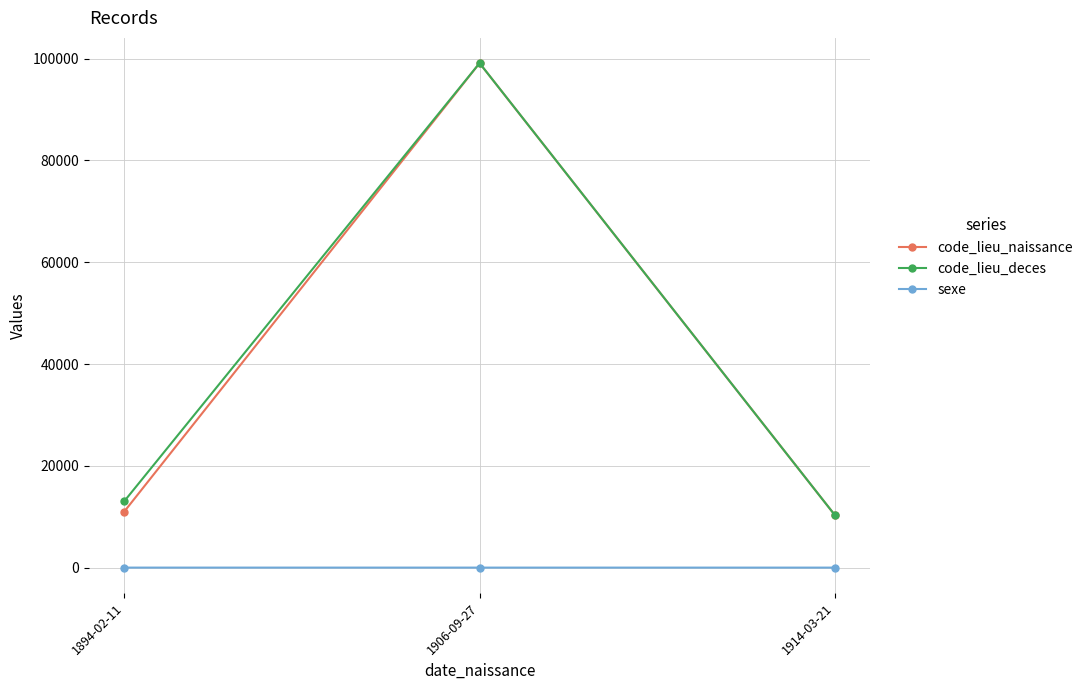

At how many categories does at least one series exceed 67552?

1